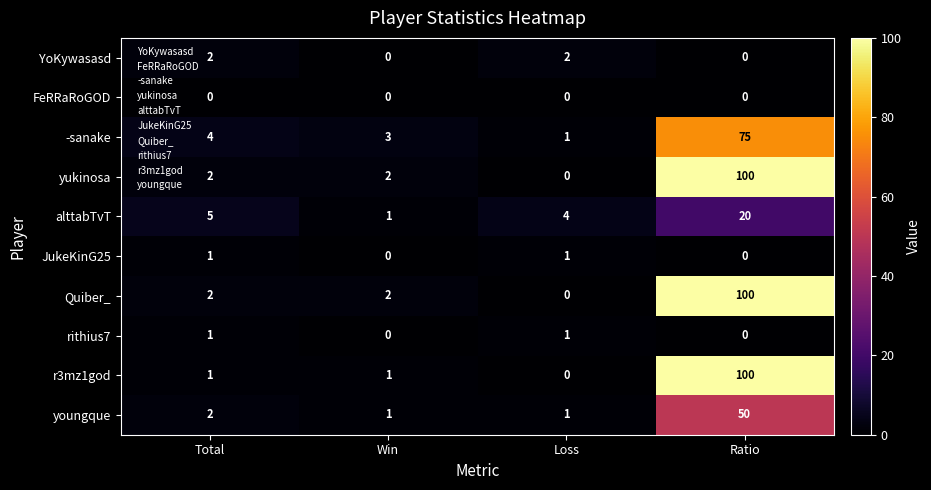

What is the difference between the highest and lowest values at Loss?

4